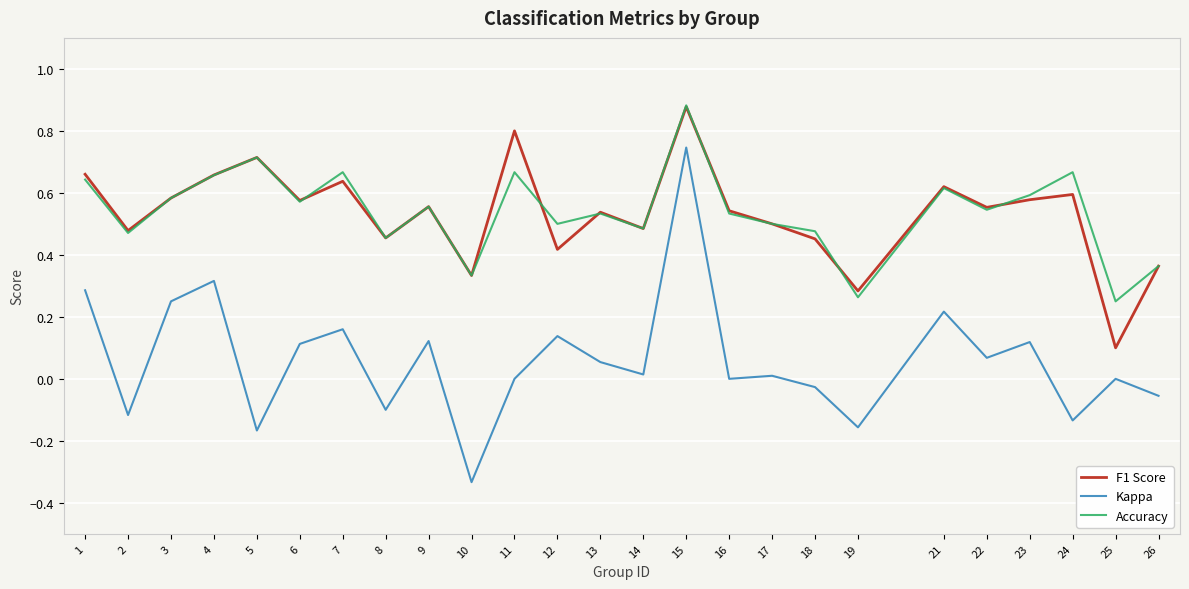

How many lines are shown in the chart?

3